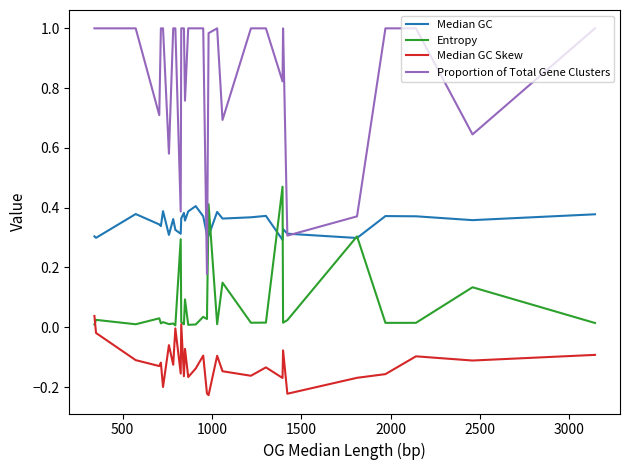

List the series in order of their peak value, highest first.

Proportion of Total Gene Clusters, Entropy, Median GC, Median GC Skew